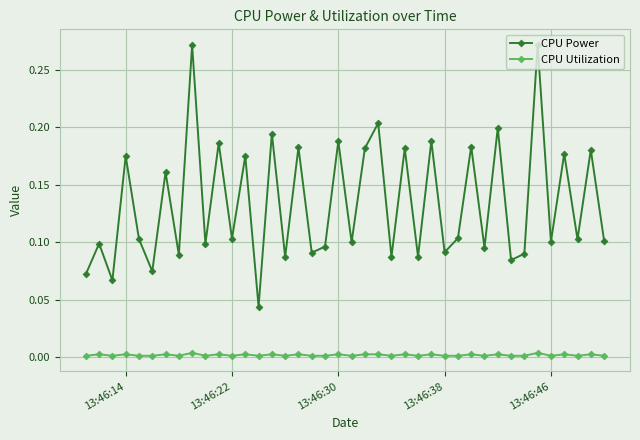

Which series has the widest spread of values?

CPU Power